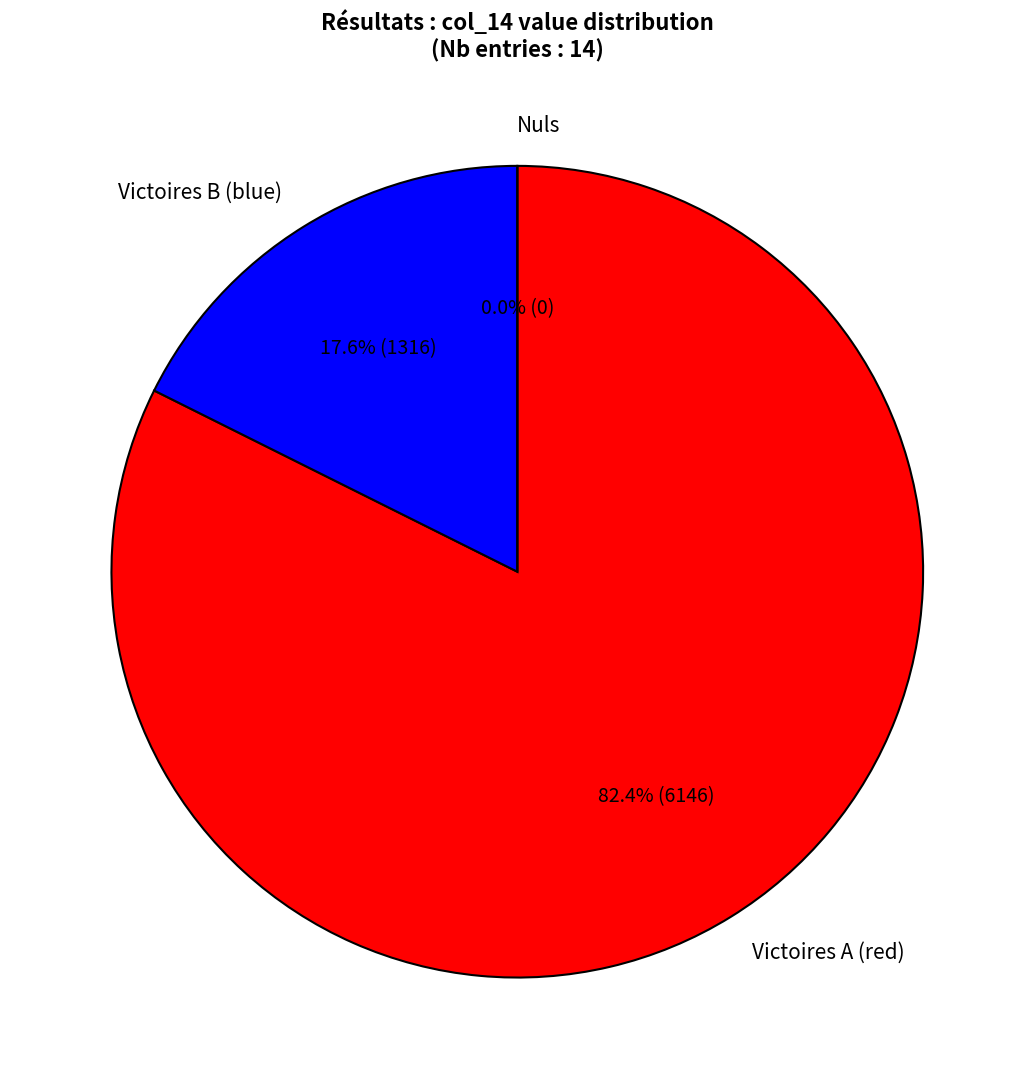

How much of the chart is everything except 5.0?

100.0%